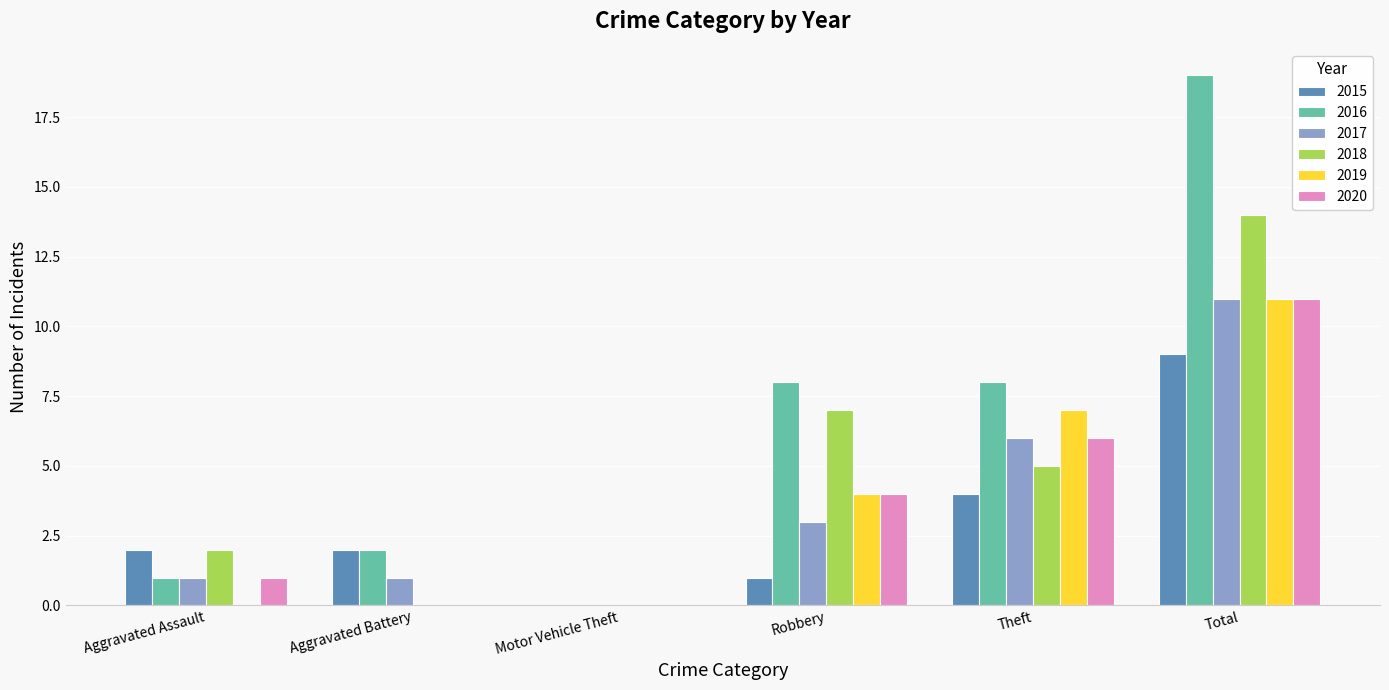

The value of 2019 at Total is 18. True or false?

False